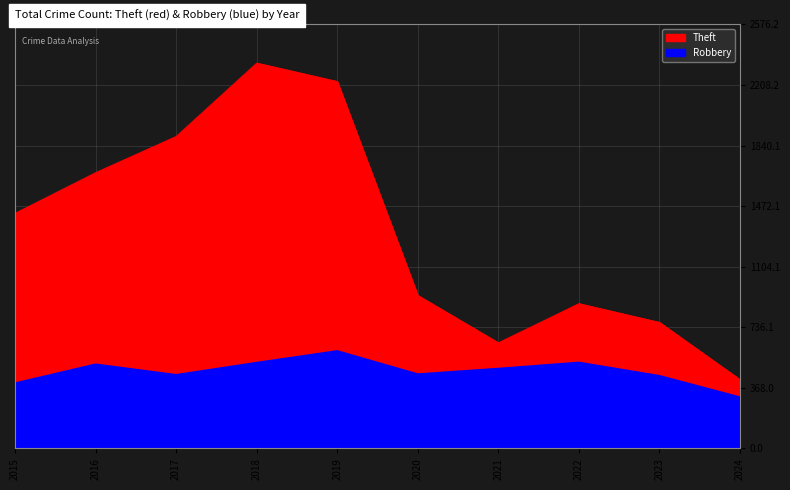

Which series has the largest total across all categories?

Theft